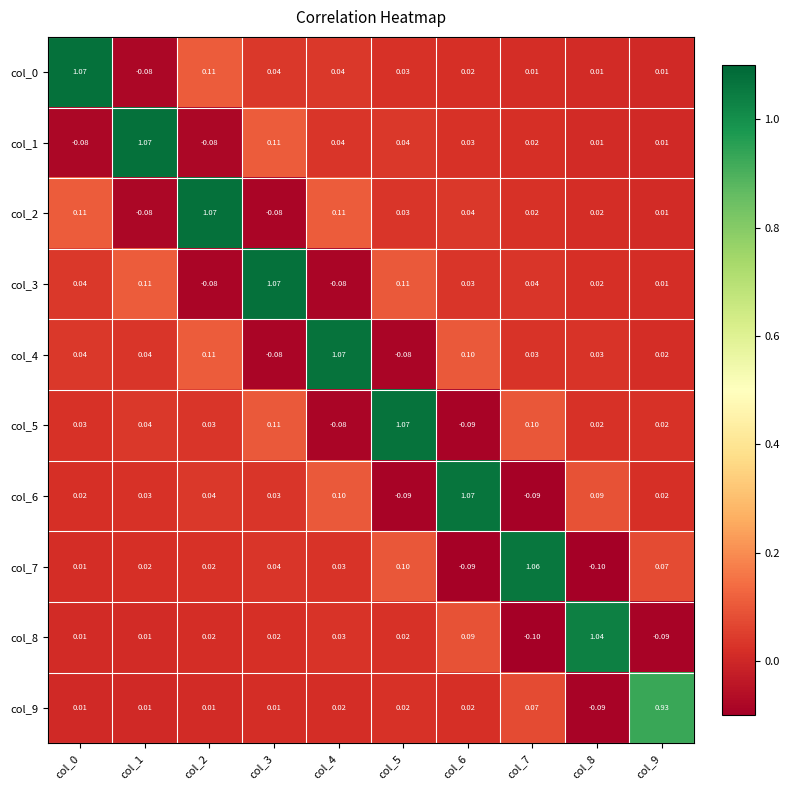

Which series has the largest total across all categories?

col_4